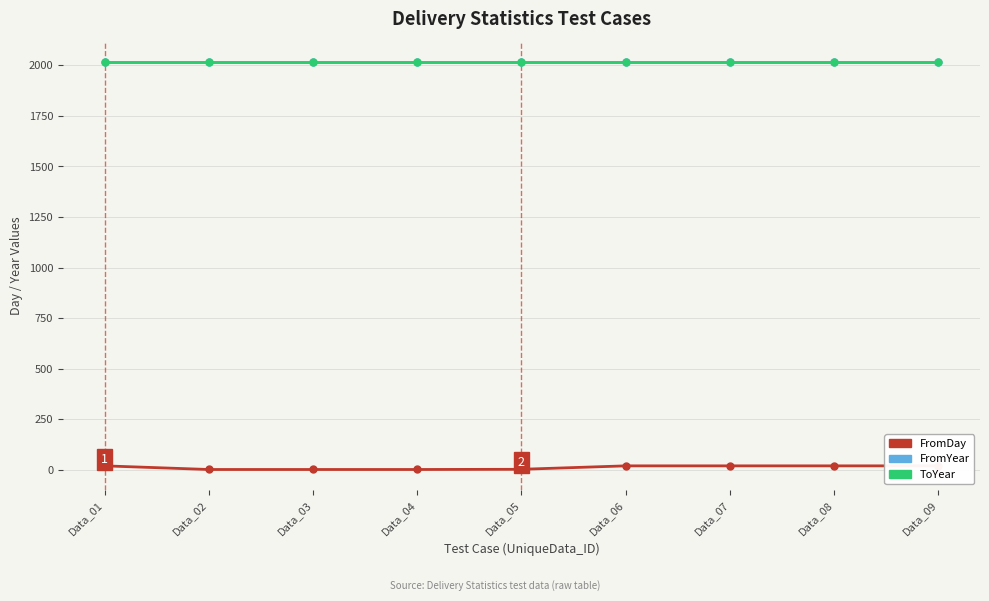

What is the total value across all series at Data_03?

4035